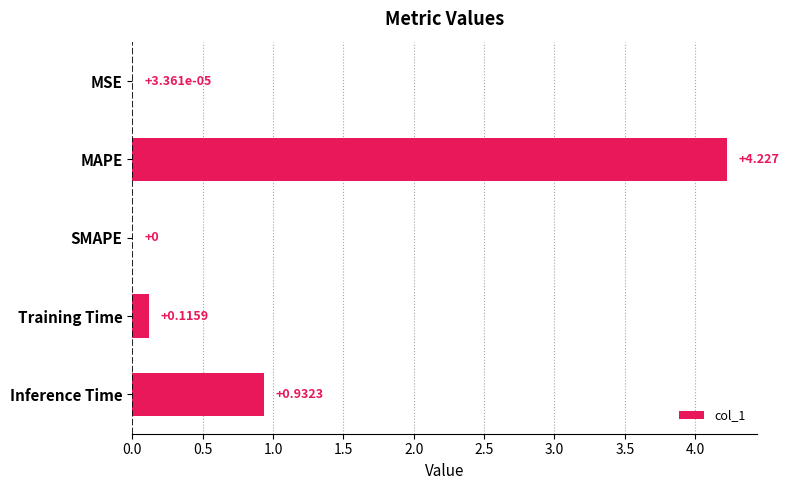

Where is the data nearest to the value 2?

Inference Time